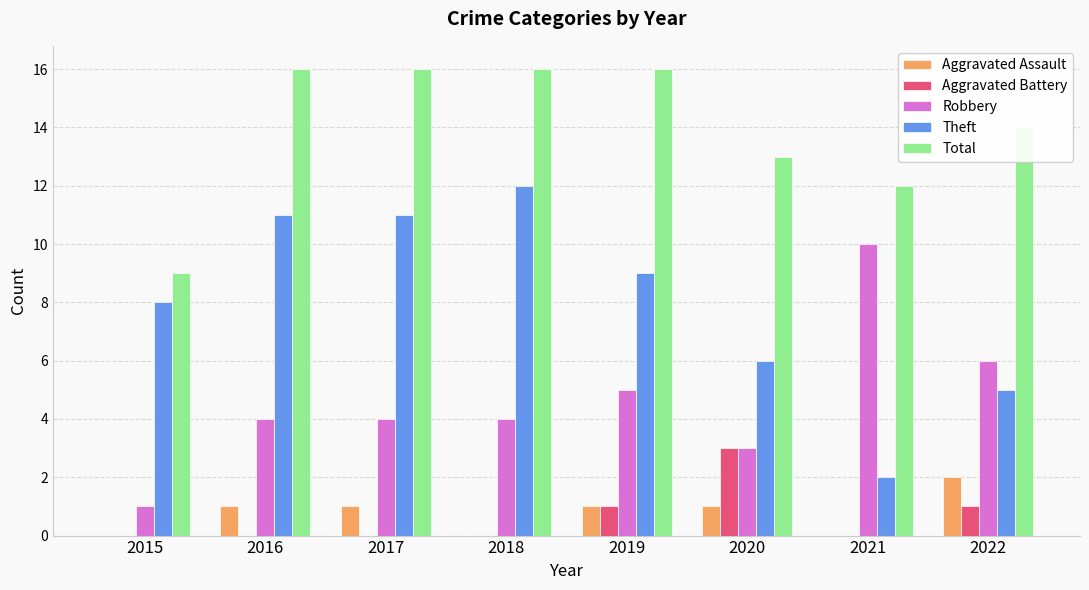

What is the highest value of the Theft series?

12